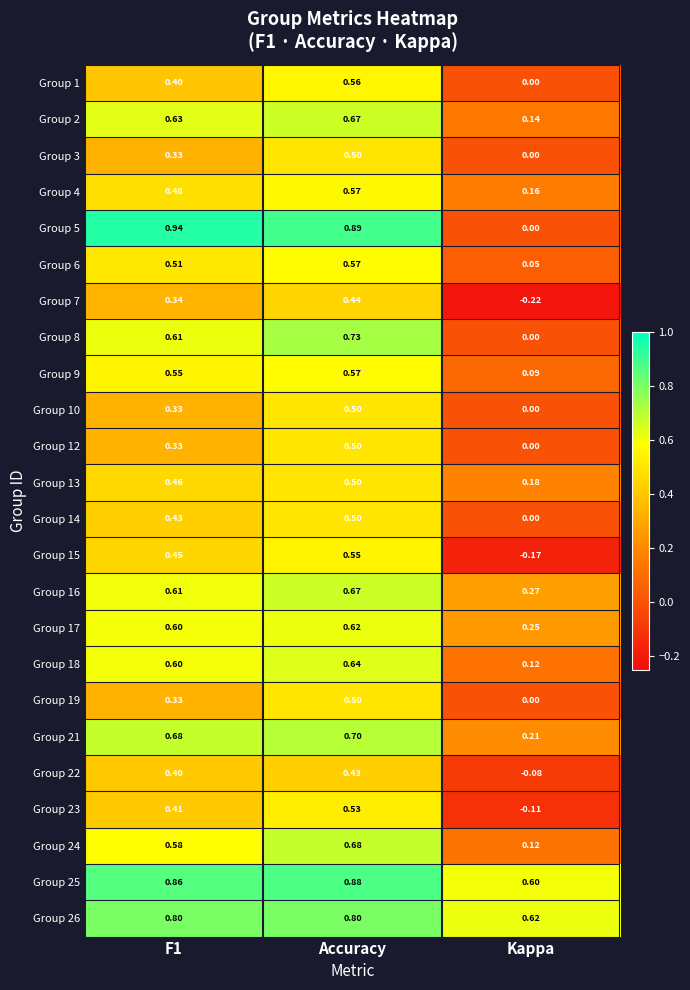

At which category is the sum across all series the highest?

Accuracy